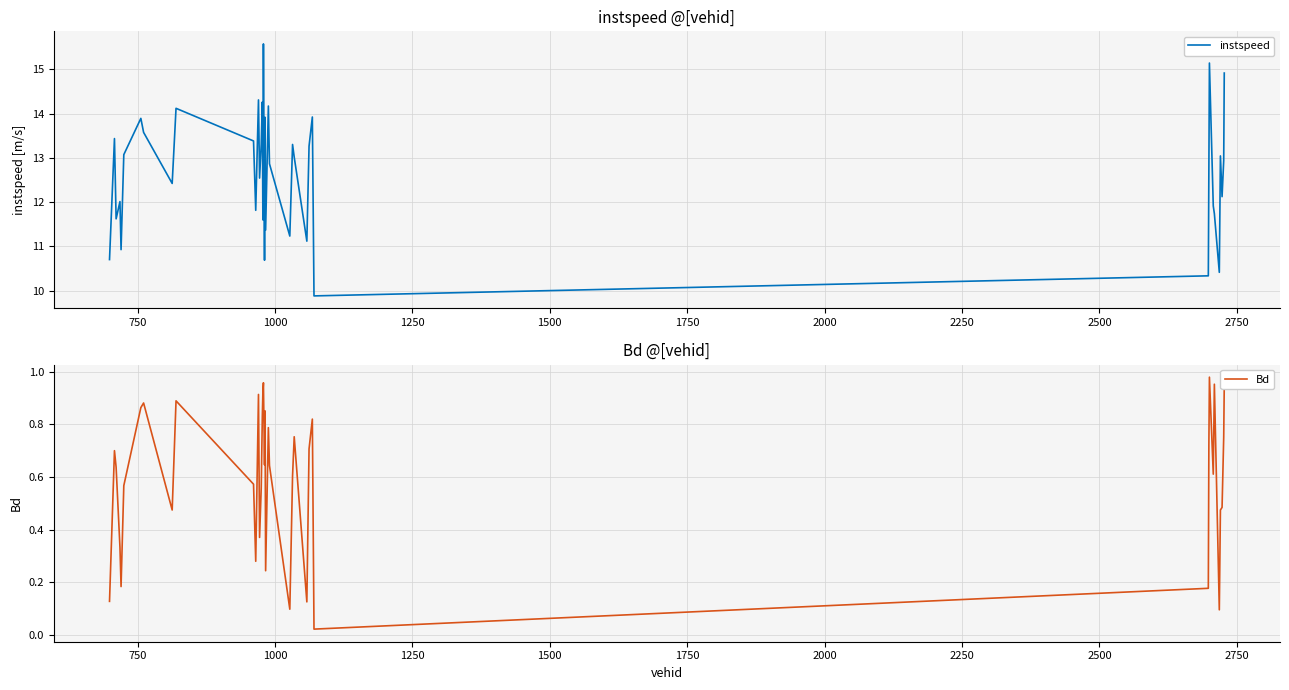

What is the highest value of the instspeed series?

15.6